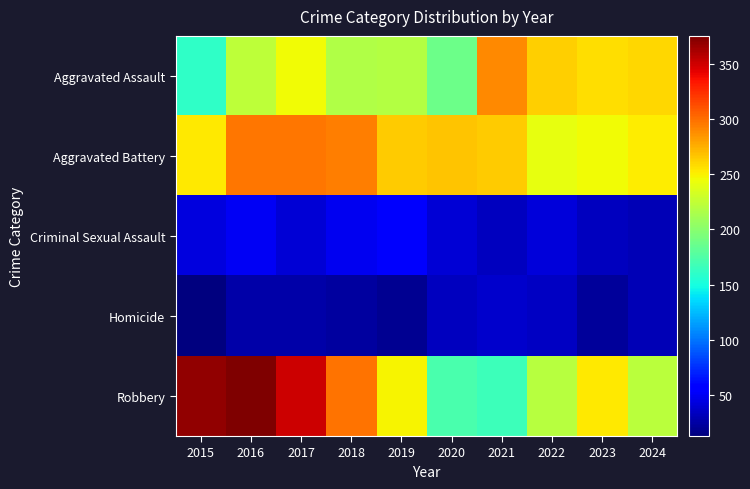

What is the minimum value shown in the chart?

13